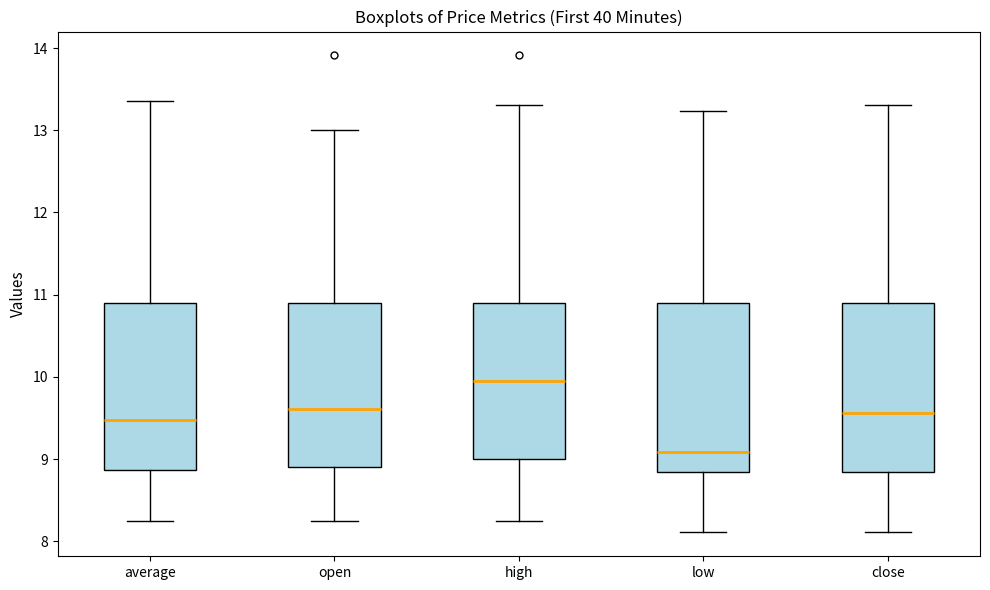

Which box's median line is the lowest?

low